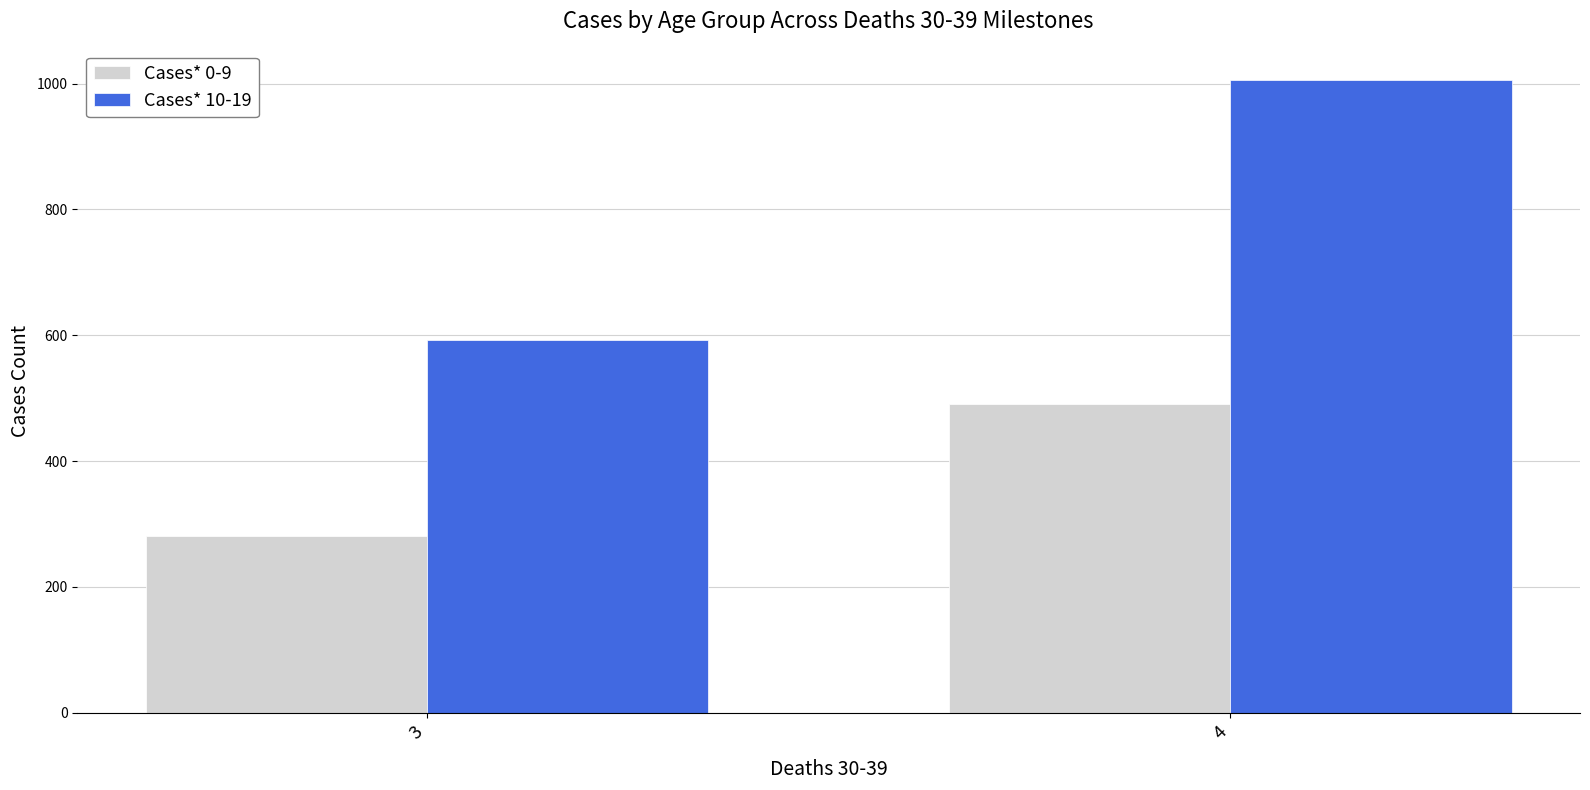

Does the chart contain any negative values?

No